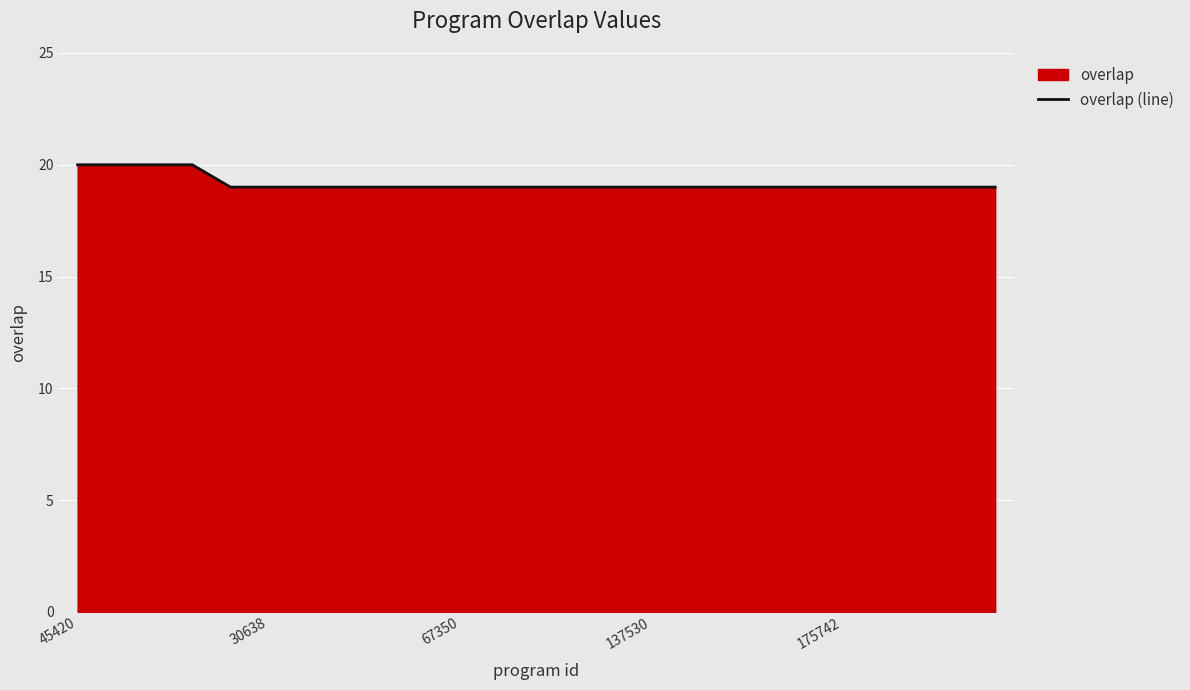

True or false: the data shows 19 at 175742.

True